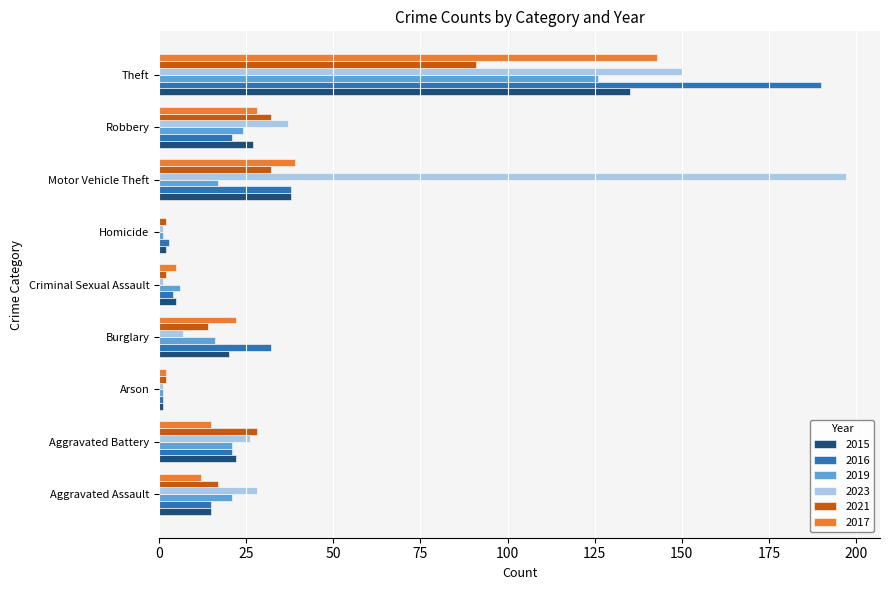

At which label is 2023 closest to 99?

Theft